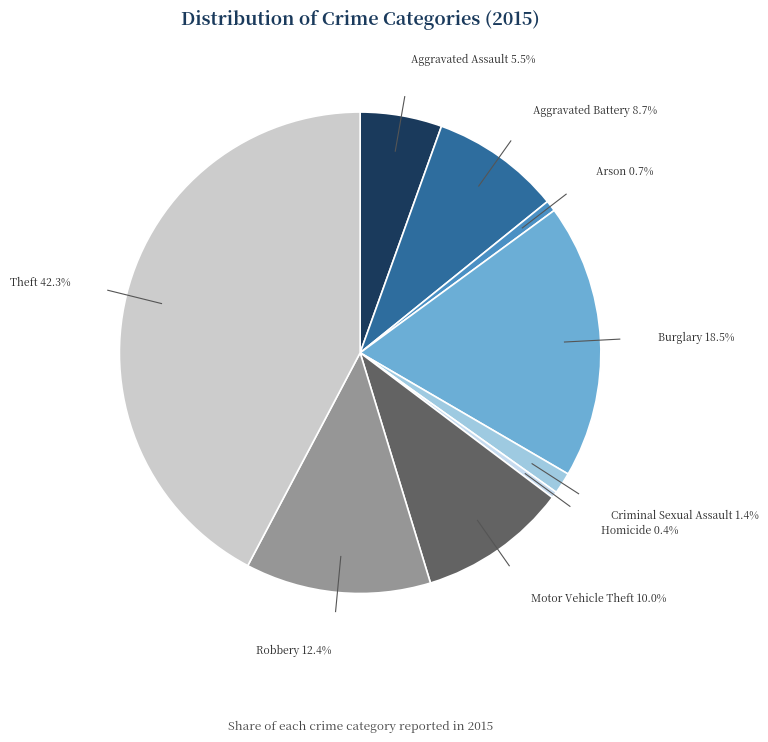

What percentage is NOT represented by Arson?

99.3%